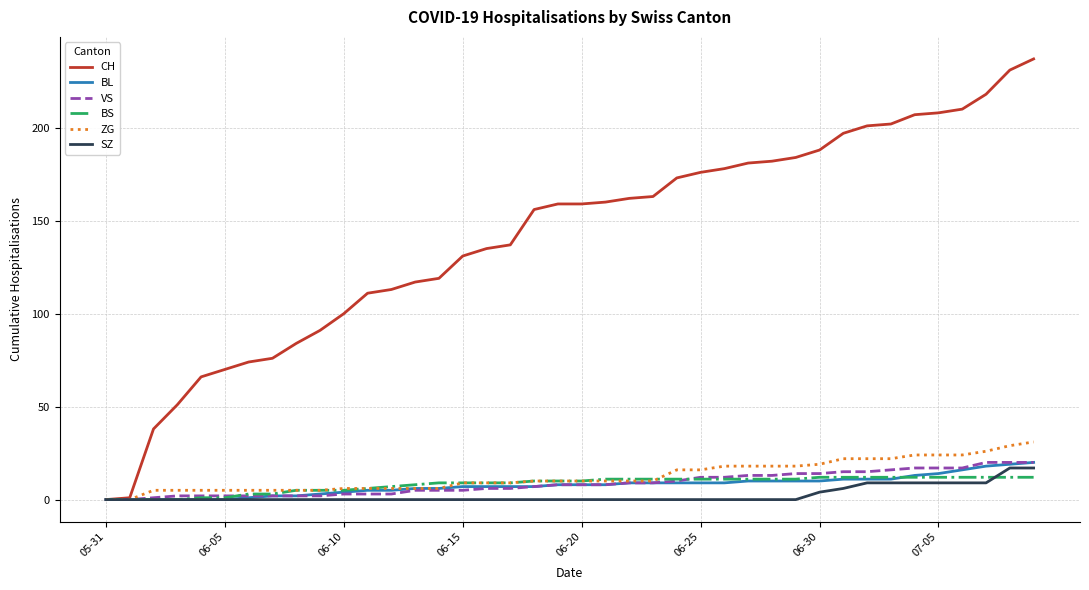

Is this an area chart (filled region under the line)?

No